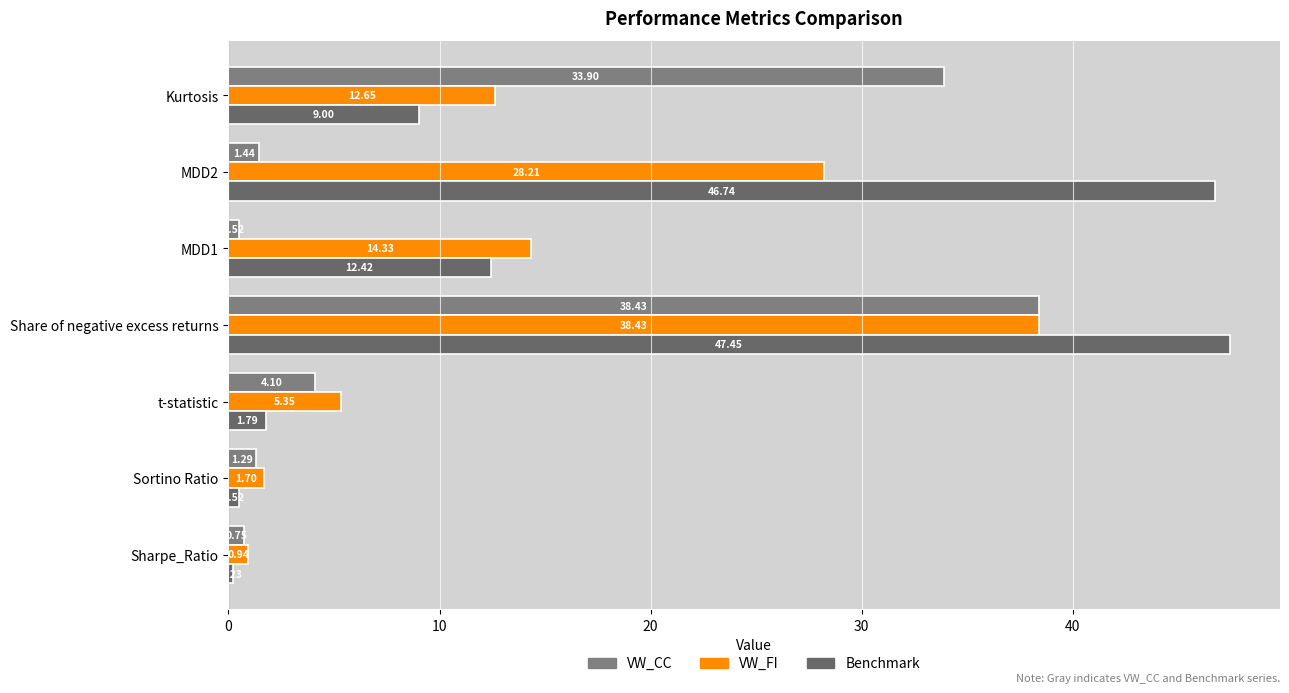

What is the difference between the maximum and minimum values in the VW_FI series?

37.5